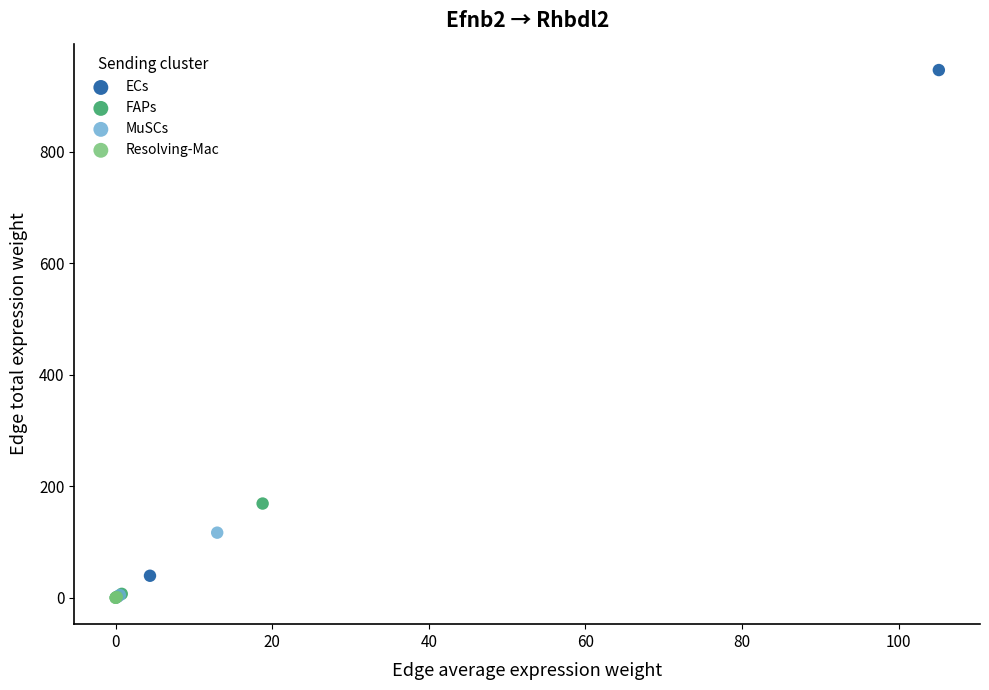

Which series has the largest Y range (max minus min)?

ECs